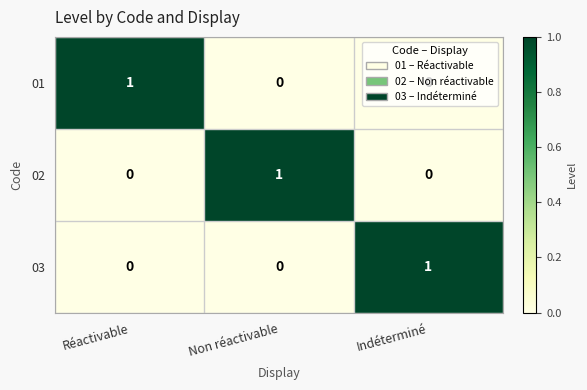

At how many categories does at least one series exceed 0?

3